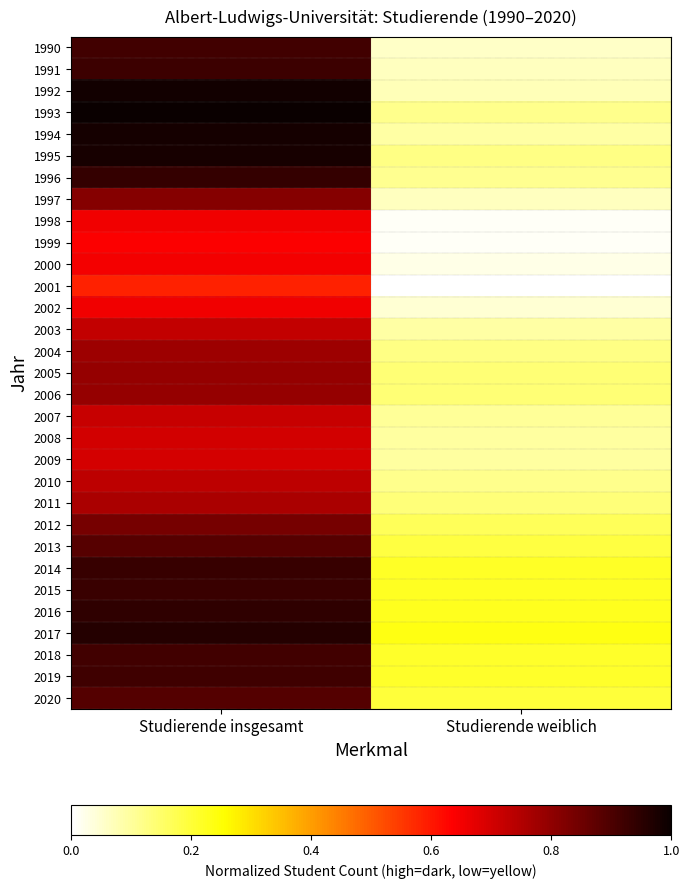

Which label corresponds to the smallest value in the chart?

Studierende weiblich